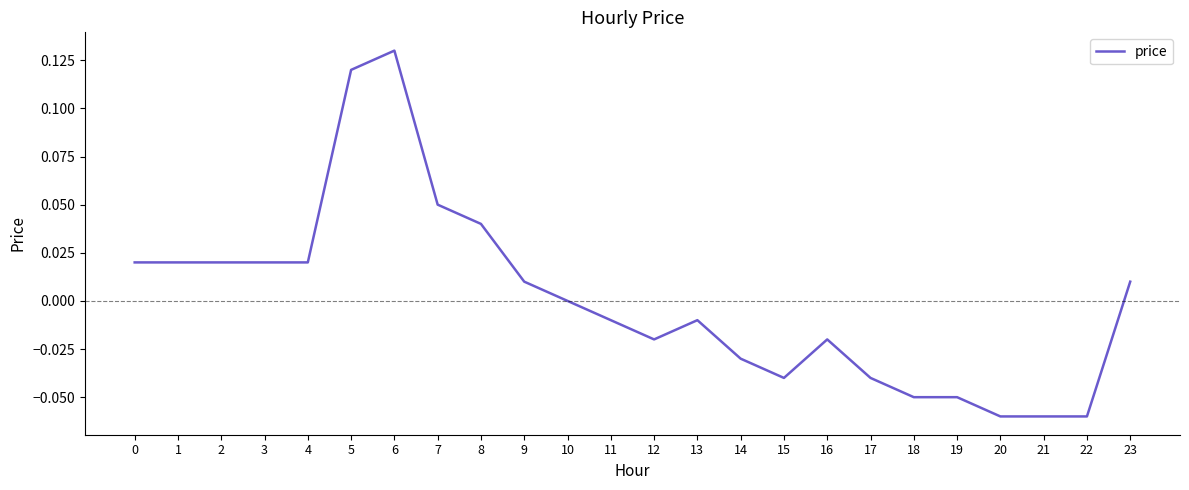

Does the chart display data point markers on the line(s)?

No